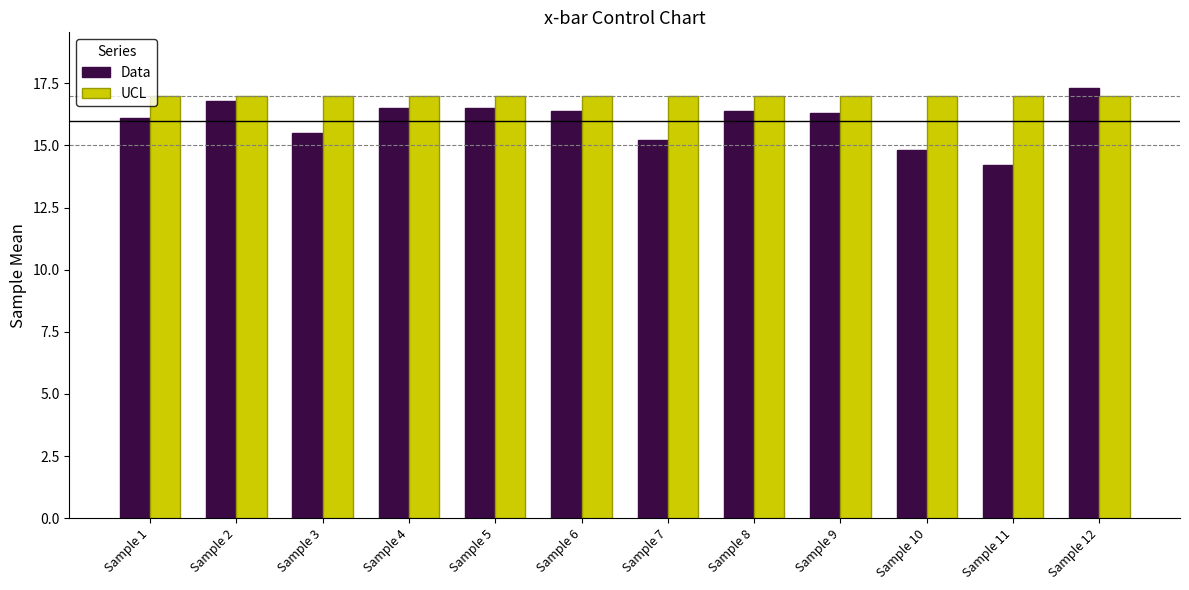

What are all the series names shown in the legend?

Data, UCL